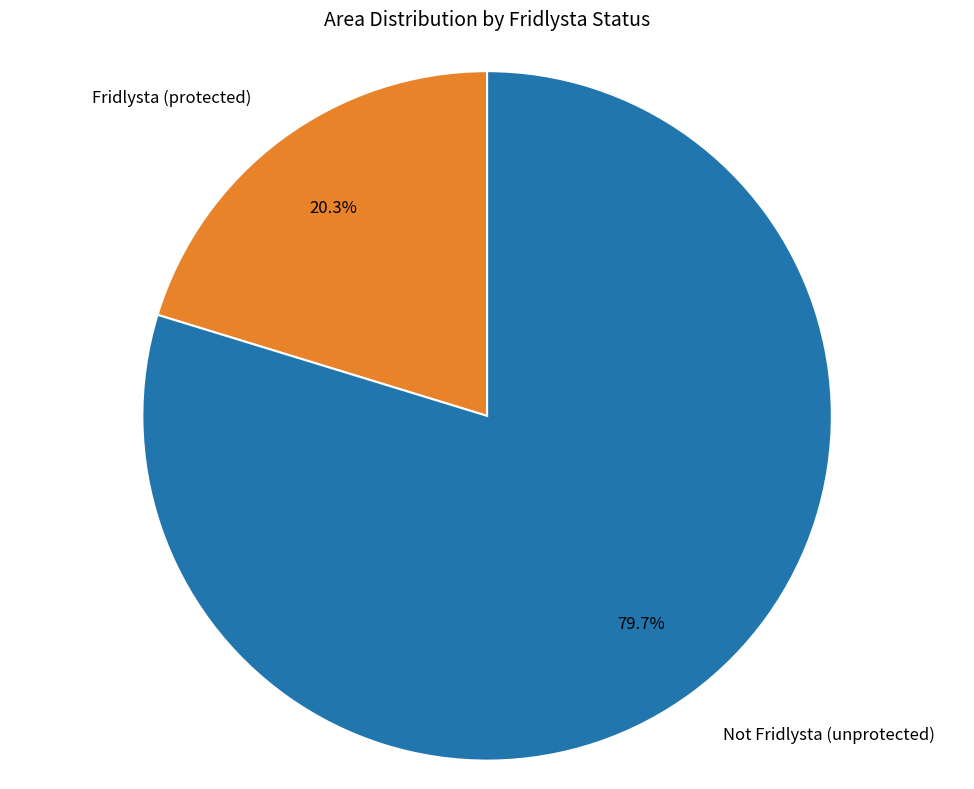

How much of the chart is everything except Fridlysta (protected)?

79.7%